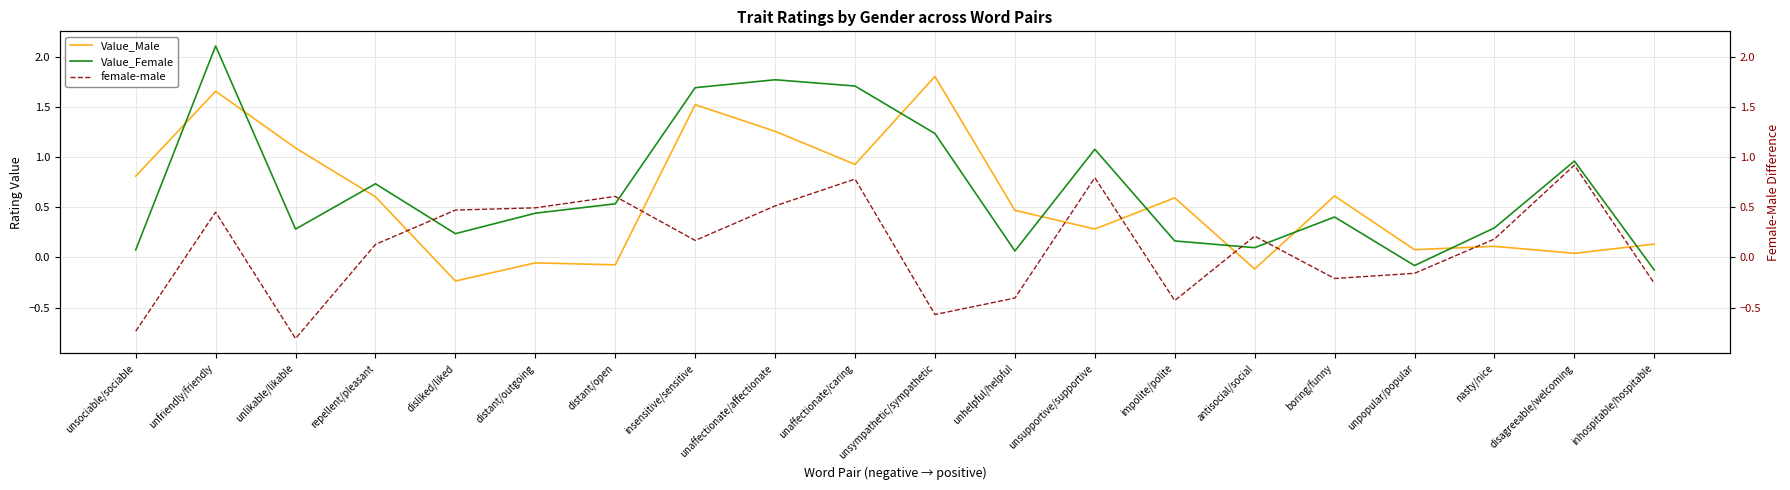

How many negative values does the Value_Female series have?

2